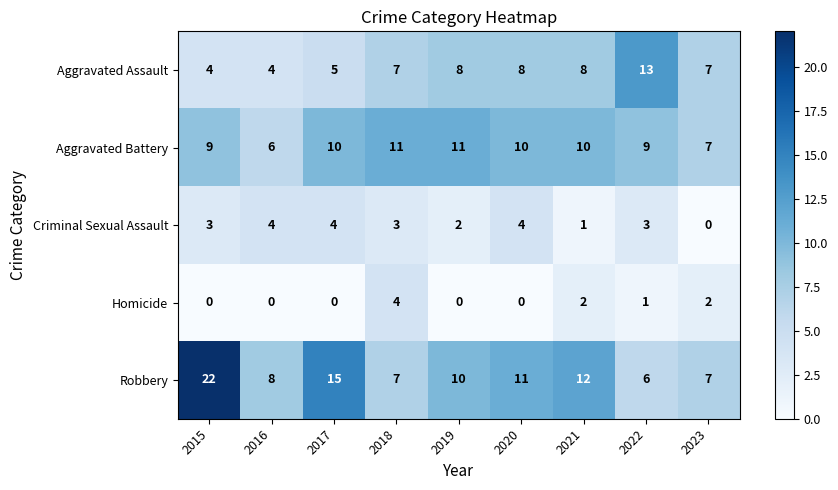

At 2022, list the series in order from smallest to largest.

Homicide, Criminal Sexual Assault, Robbery, Aggravated Battery, Aggravated Assault